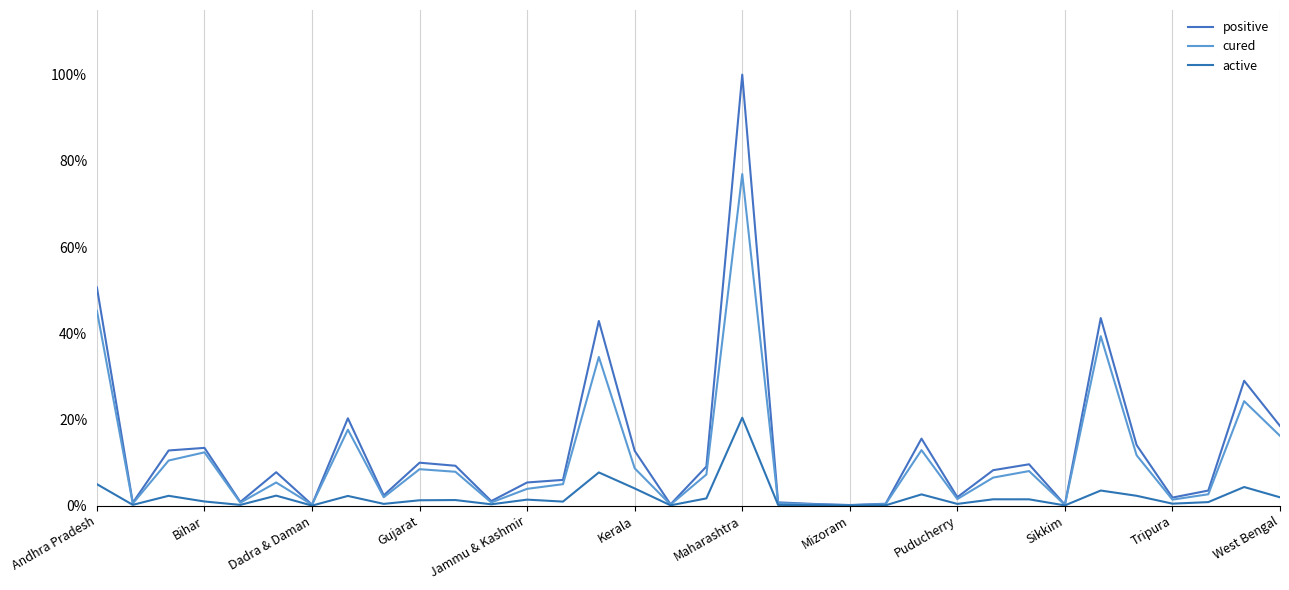

How many interior local peaks does the cured series have?

10